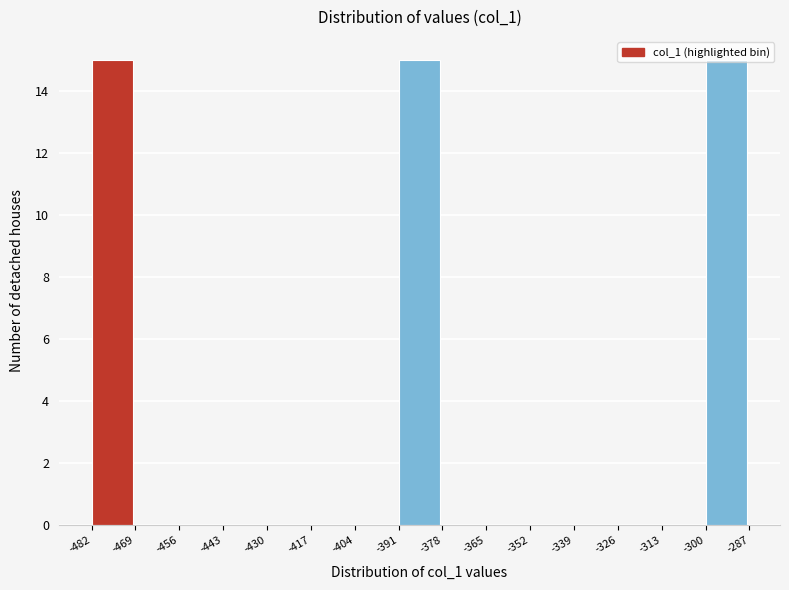

Reading left to right, list every bar in this chart as the range it spans on the x-axis followed by its height. The values are not printed on the chart, so give them approximately, as read against the axis.

-482 to -469: 15
-469 to -456: 0
-456 to -443: 0
-443 to -430: 0
-430 to -417: 0
-417 to -404: 0
-404 to -391: 0
-391 to -378: 15
-378 to -365: 0
-365 to -352: 0
-352 to -339: 0
-339 to -326: 0
-326 to -313: 0
-313 to -300: 0
-300 to -287: 15